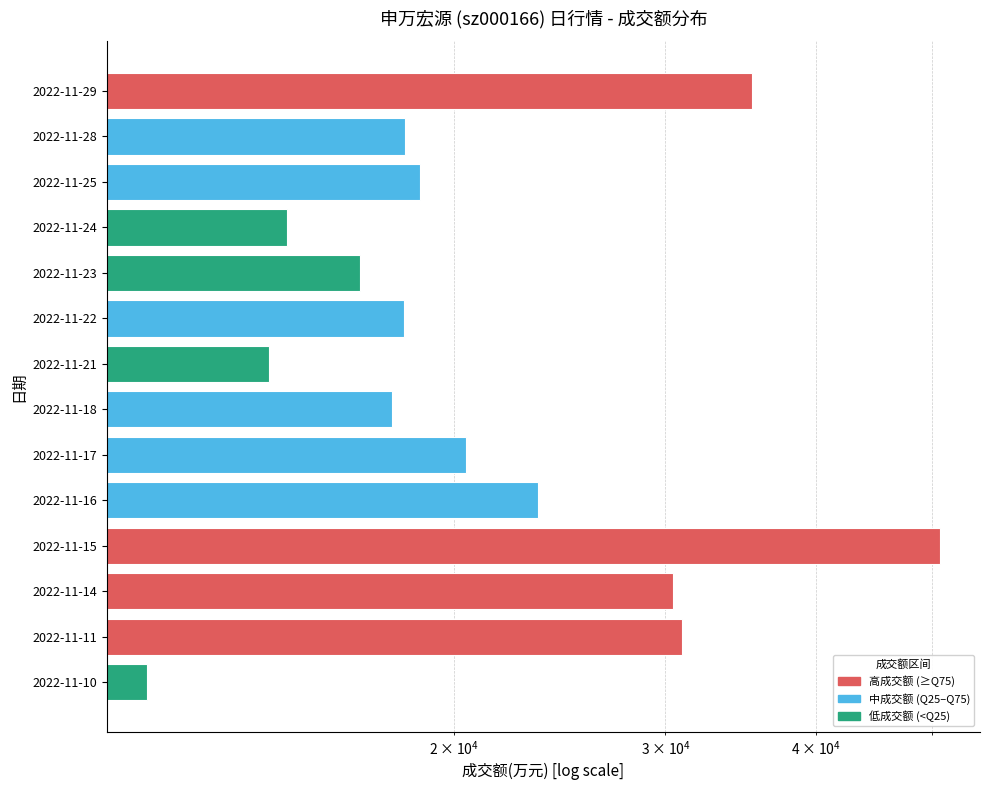

Reading right to left, extract all data points from this chart.

11098	30950	30443	50808	23480	20456	17773	14025	18177	16701	14512	18734	18201	35381